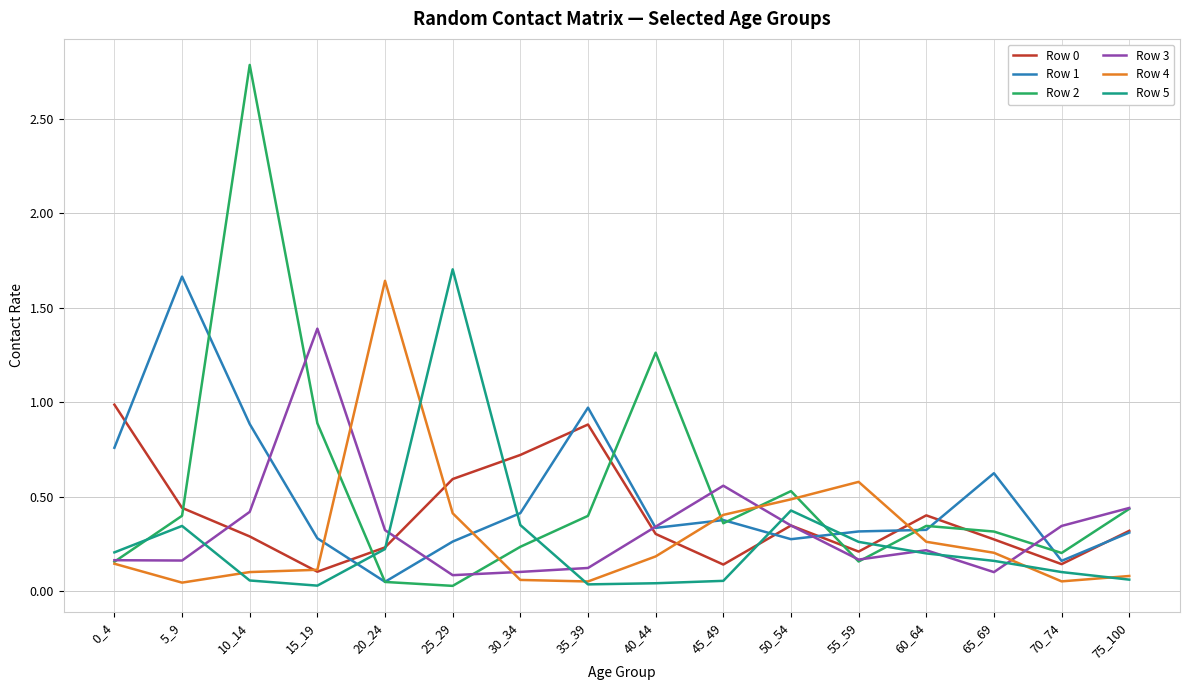

The value of Row 5 at 25_29 is 1.7. True or false?

True